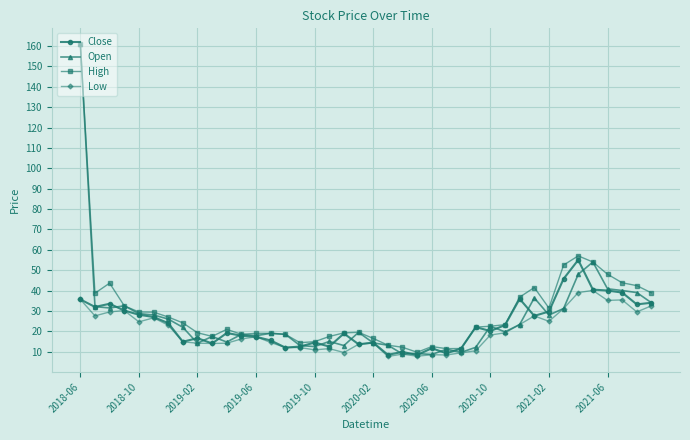

What is the maximum value shown in the chart?

161.0